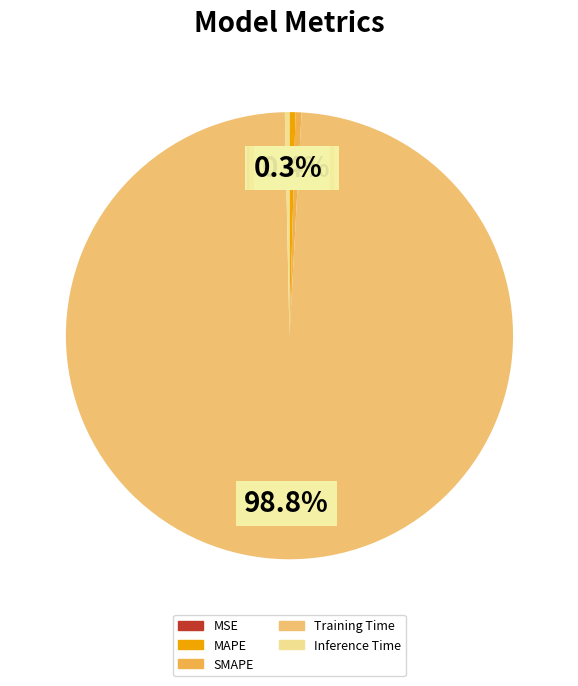

Which category has the biggest portion of the pie?

Training Time